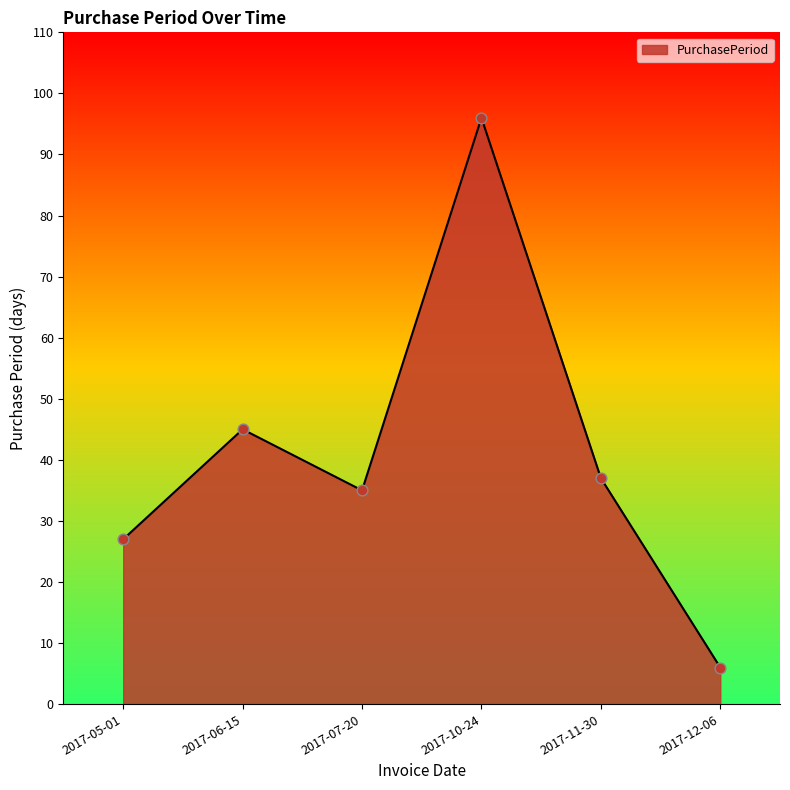

Between 2017-05-01 and 2017-12-06, which is larger?

2017-05-01